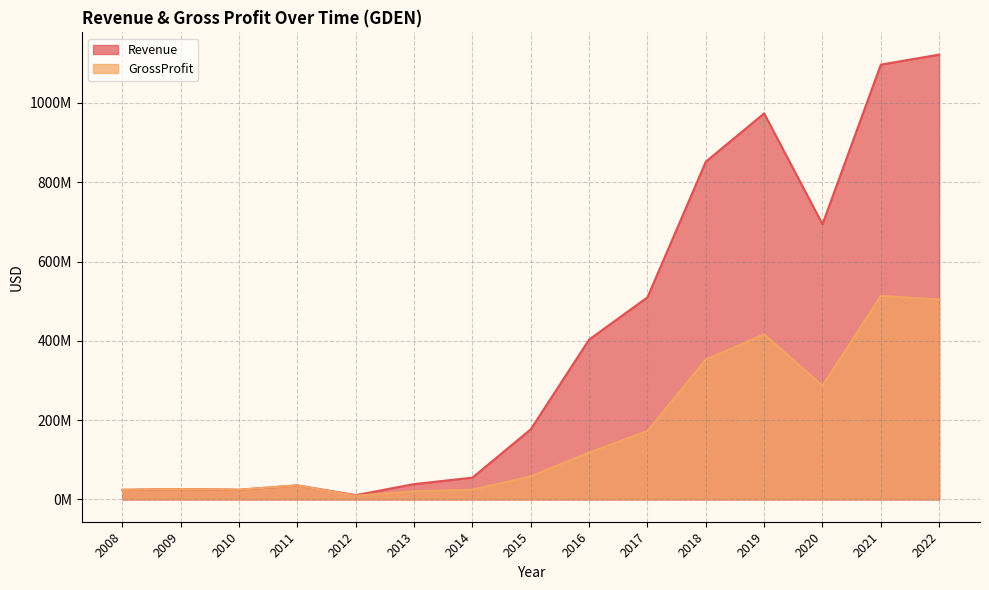

List the series in order of their peak value, lowest first.

GrossProfit, Revenue